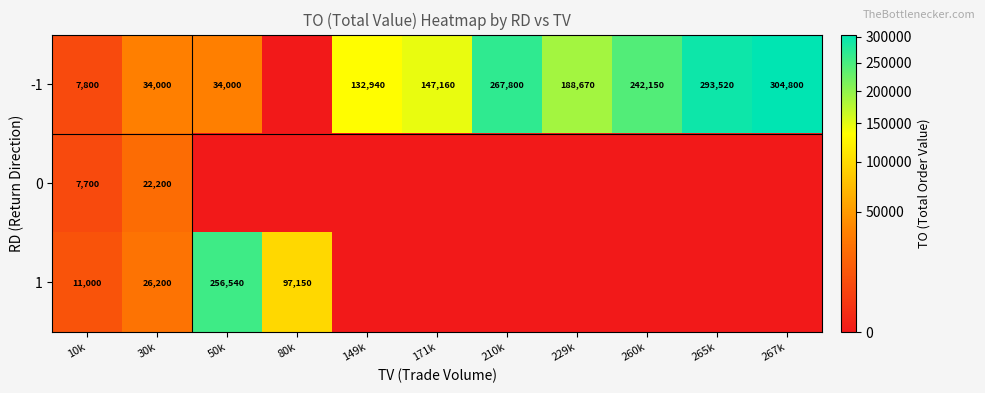

At which category is the sum across all series the highest?

267k